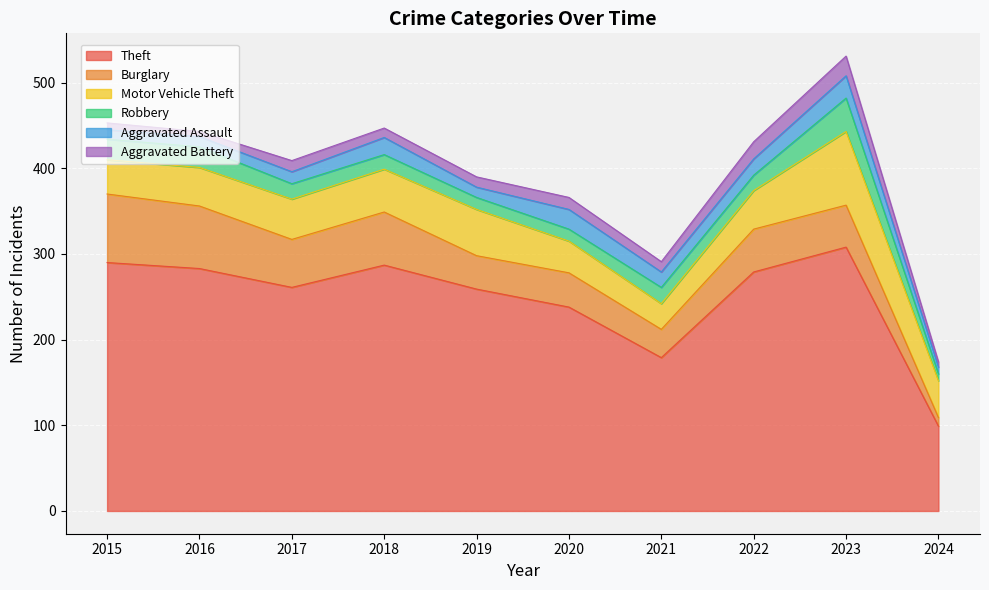

How many data points in Burglary are above 50?

4